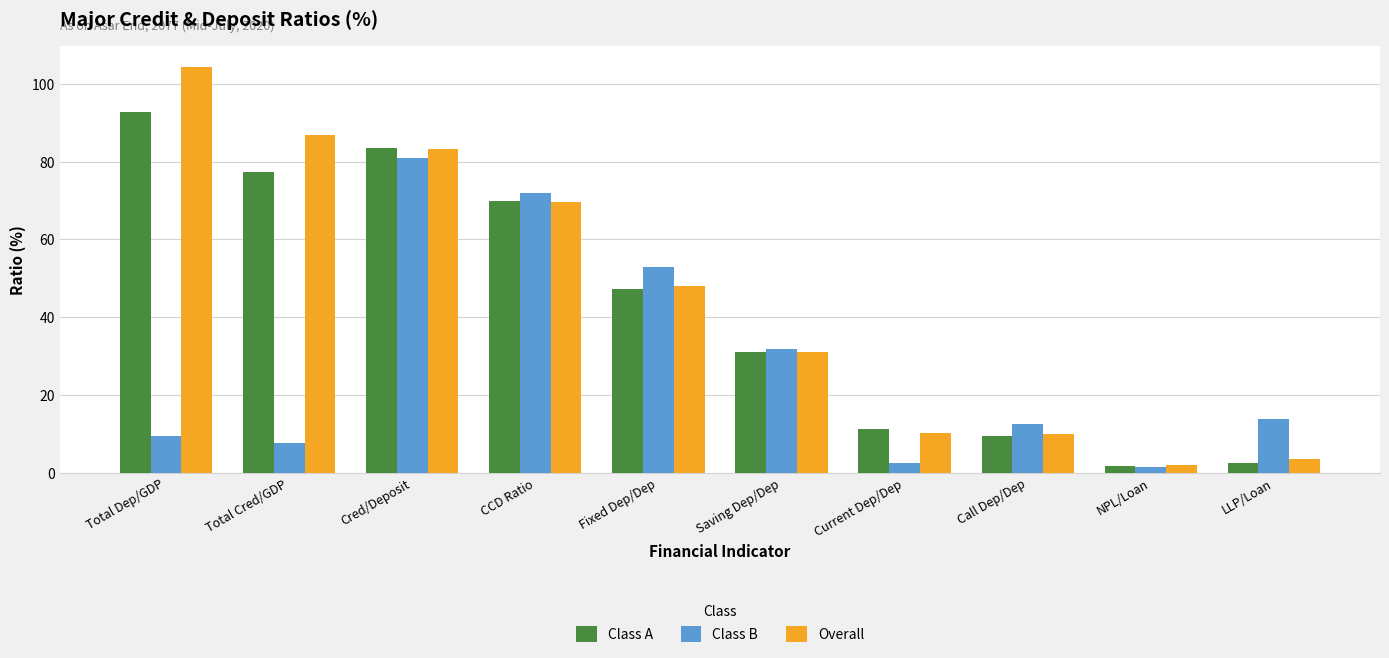

What is the total value across all series at Total Cred/GDP?

171.8